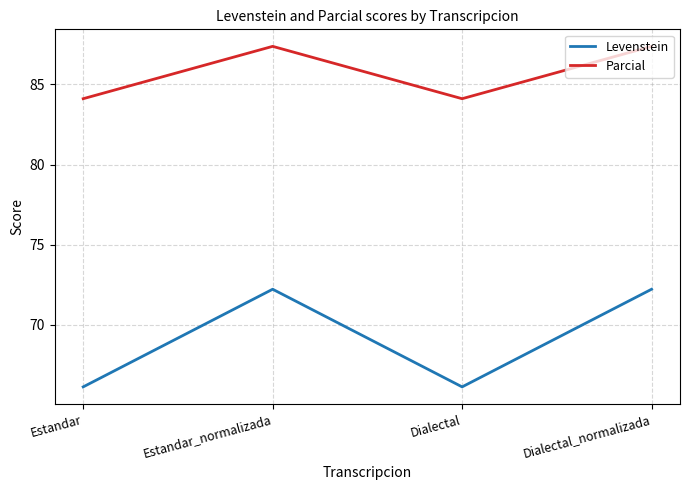

Reading left to right, transcribe all the data shown in this chart.

Levenstein: 66.1	72.2	66.1	72.2
Parcial: 84.1	87.4	84.1	87.4